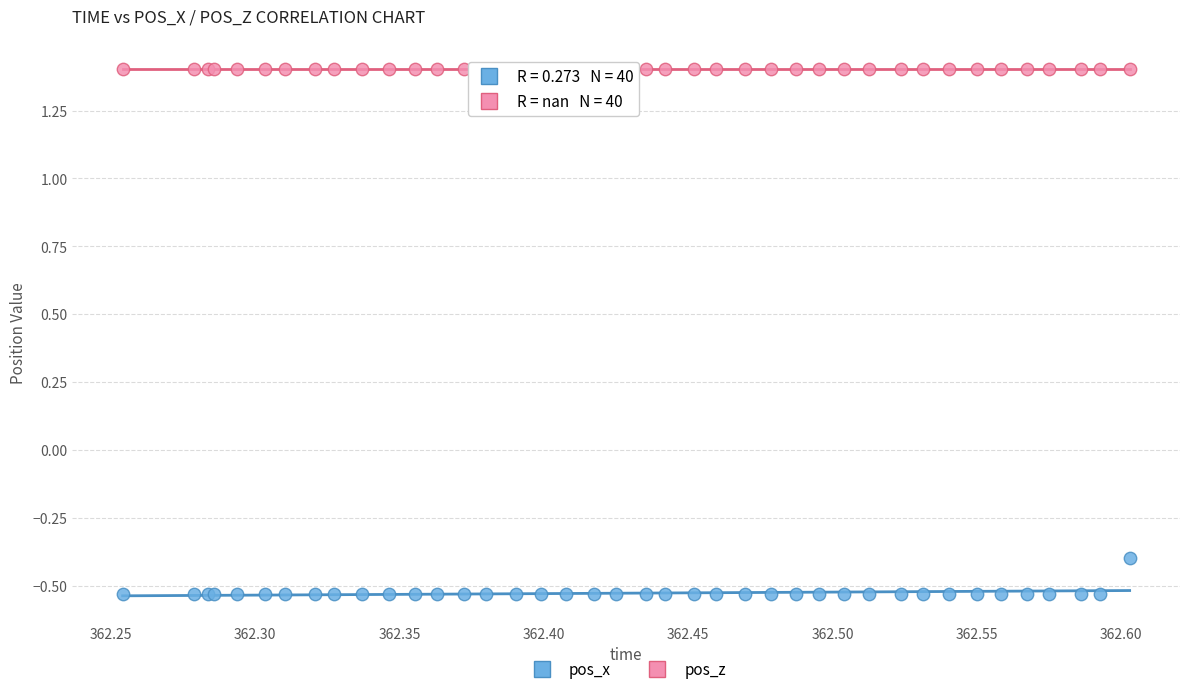

Which series contains the lowest Y value?

pos_x